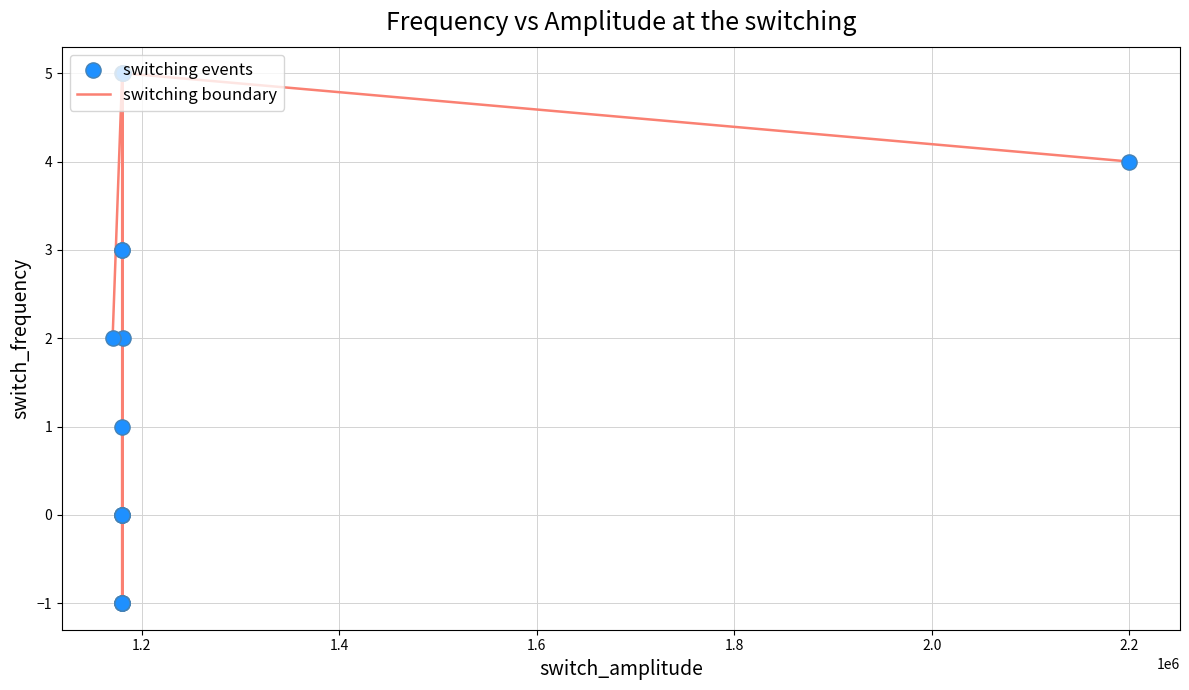

What is the difference between the maximum and minimum values?

6